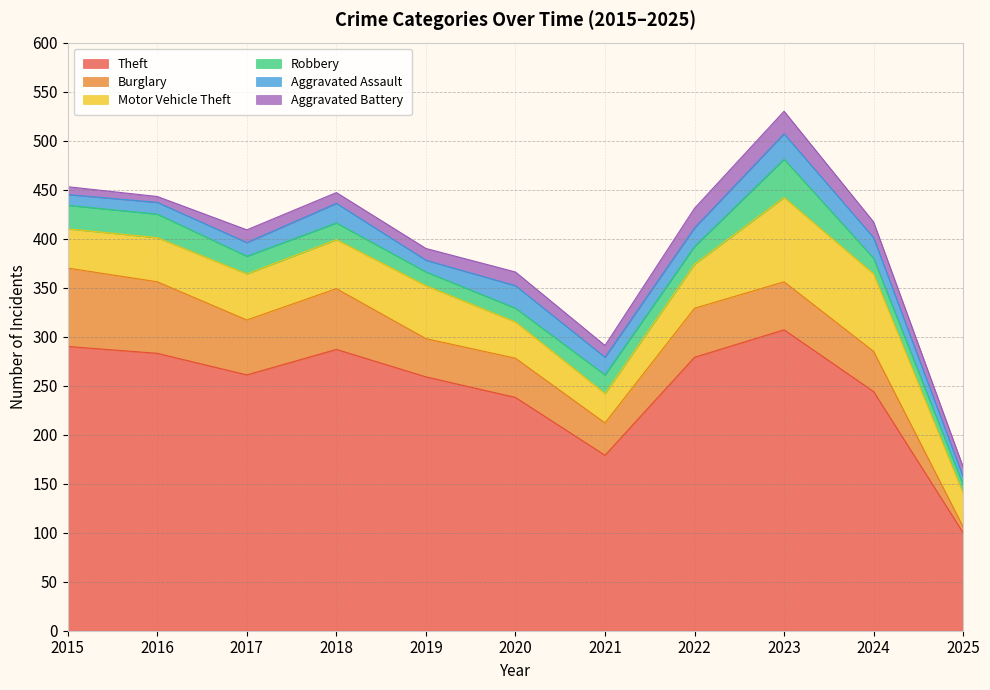

How many data points does each series have?

11